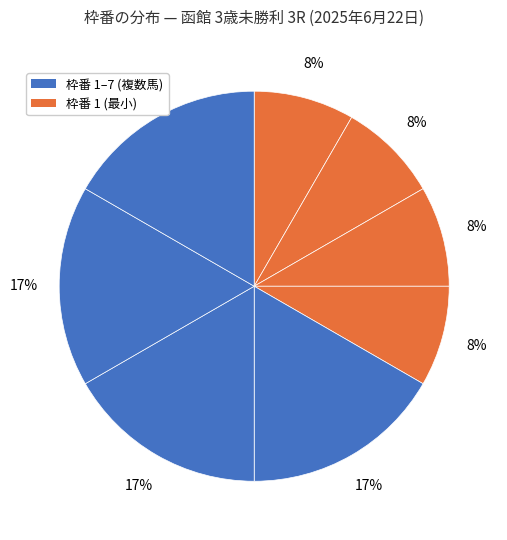

Does any single category account for the majority?

No